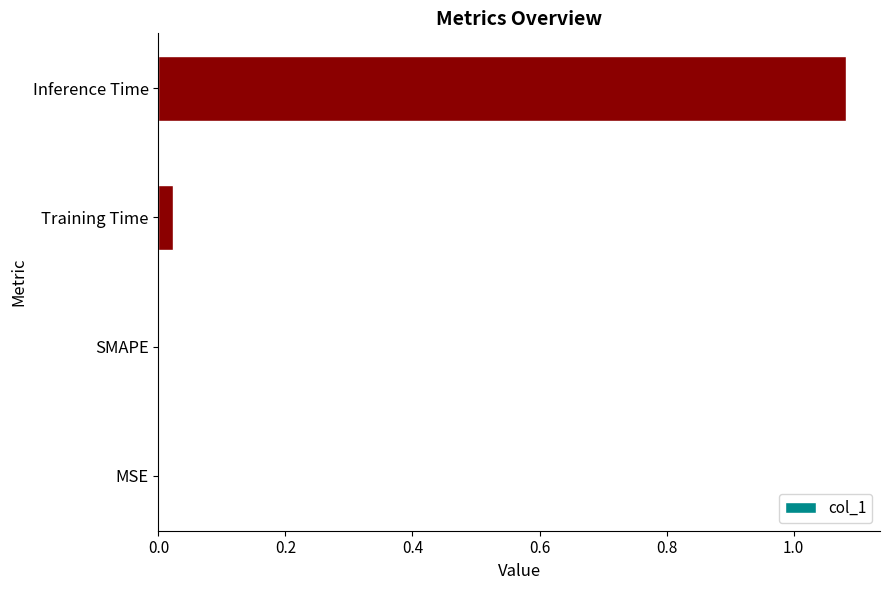

Which label corresponds to the largest value in the chart?

Inference Time